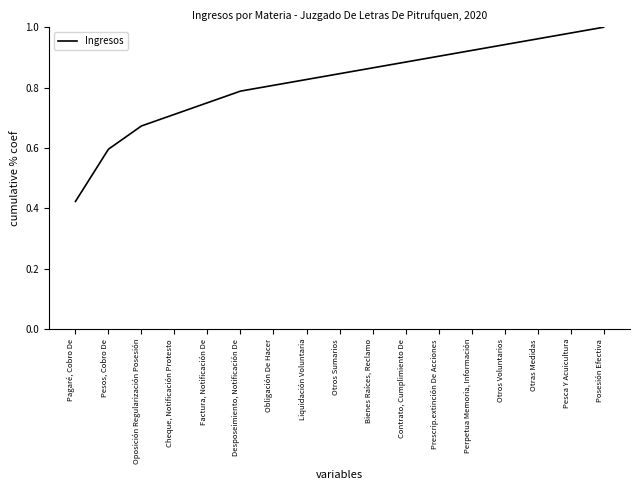

Is it true that the value at Liquidación Voluntaria is 1.2?

False